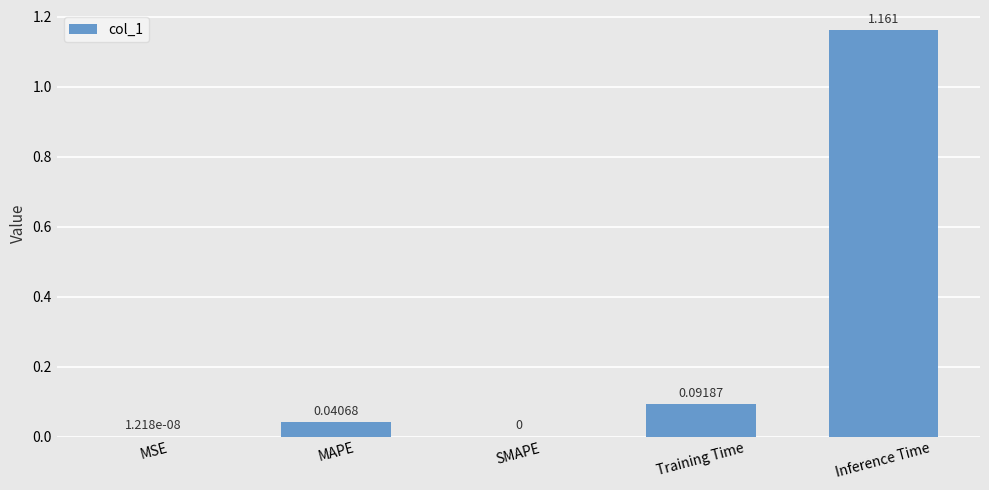

At which category does the chart reach its peak across all series?

Inference Time